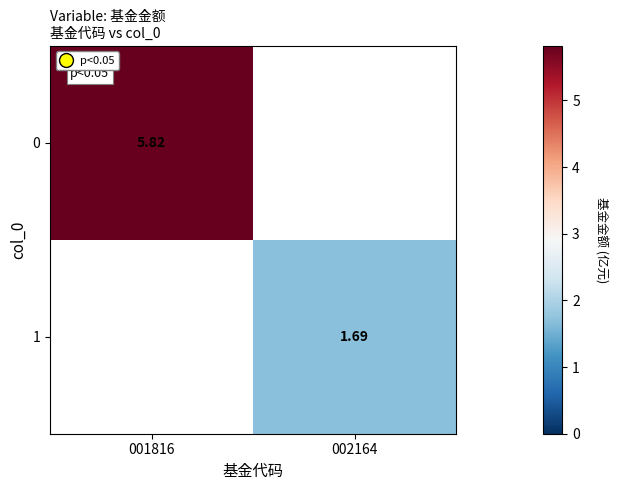

Is it true that 0 equals 5.8 at 001816?

True